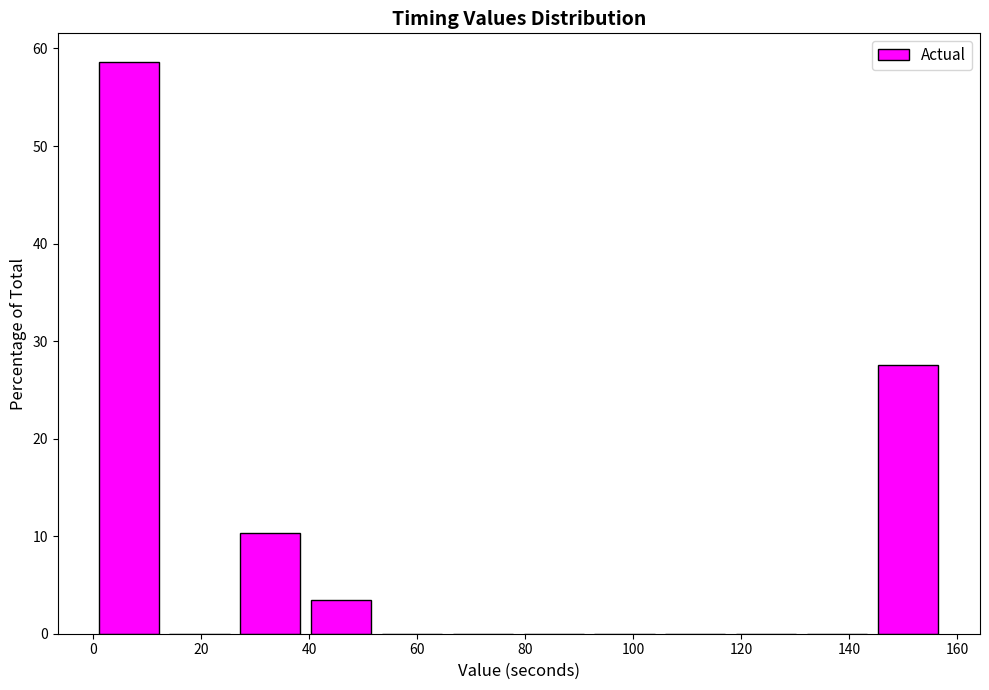

How tall is the bar that spans 40 to 52 on the x-axis? Neither the bar edges nor the heights are printed on the chart, so give them approximately, as read against the axes.

3